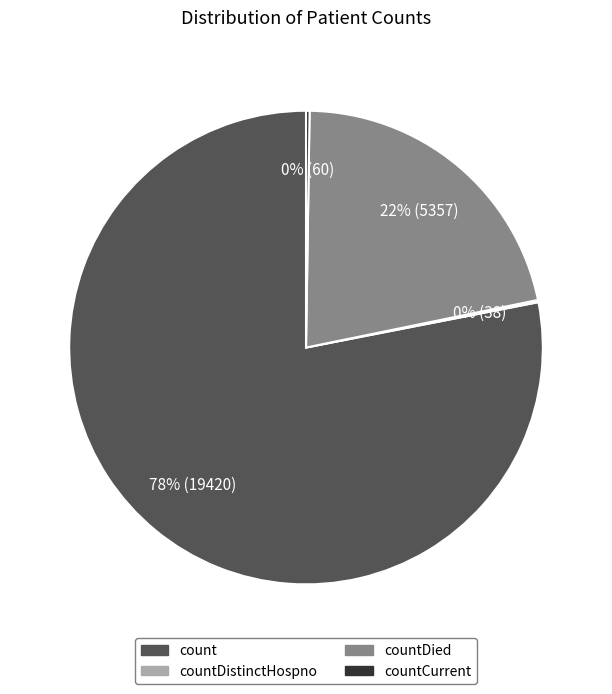

Is there a majority slice in this chart?

Yes